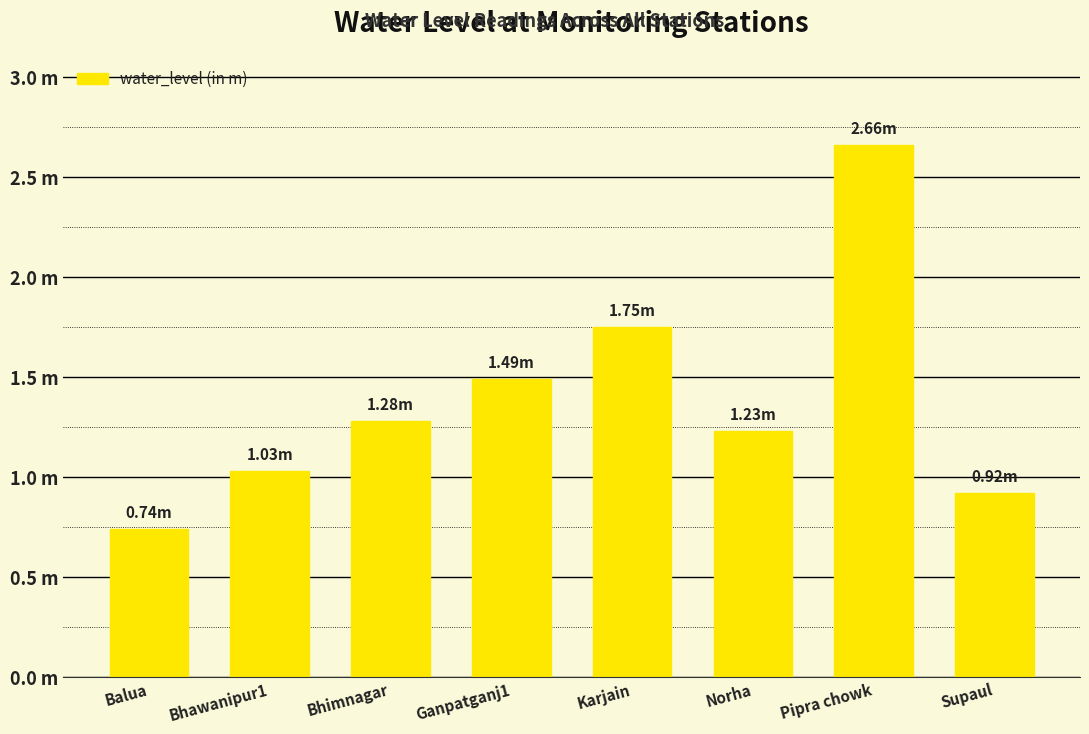

Are the bars horizontal?

No